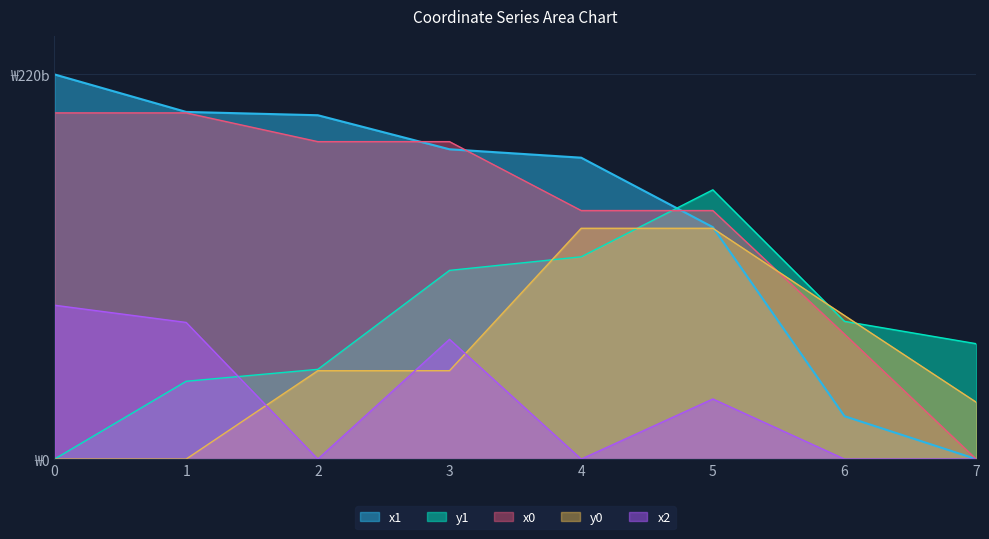

Where do x0 and y1 first cross each other?

4 and 5